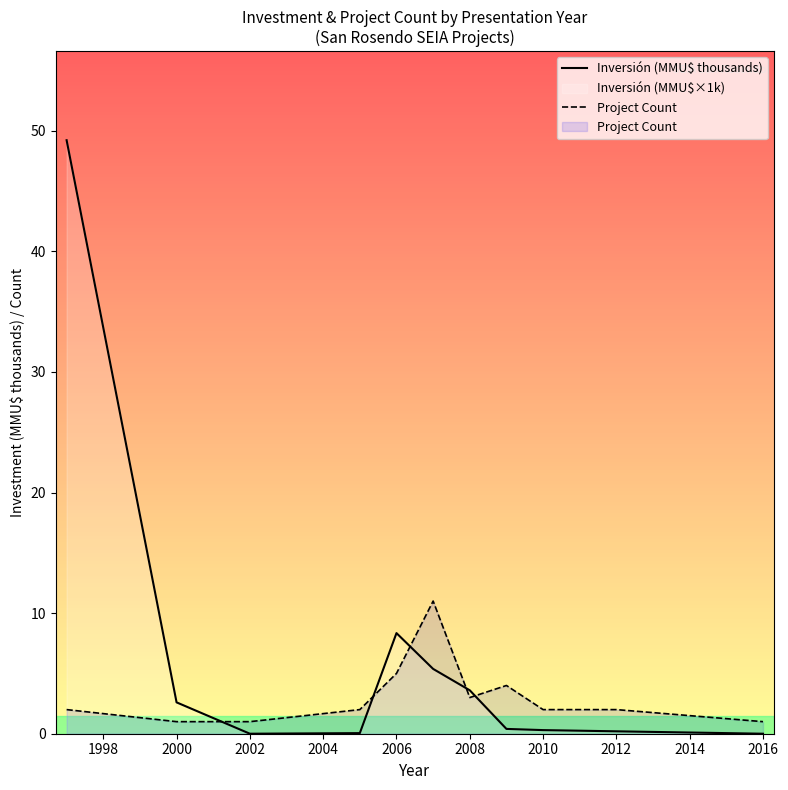

What is the difference between the second highest and minimum values in the Inversión (MMU$ thousands) series?

8.3